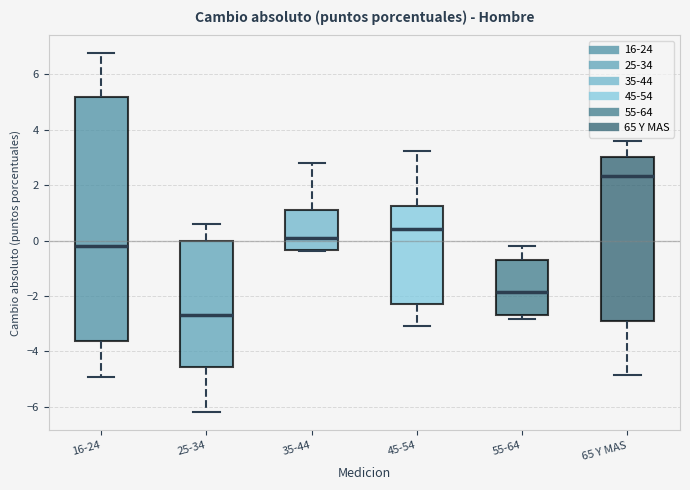

Reading left to right, transcribe this box plot: for each box, give where its median line is, the range the box spans, and where its two whiskers end, as read against the y-axis. The values are not printed on the chart, so give them approximately, as read against the axis.

16-24: median -0.2, box -3.6 to 5.2, whiskers -5.0 to 6.8
25-34: median -2.6, box -4.6 to 0.0, whiskers -6.2 to 0.6
35-44: median 0.0, box -0.4 to 1.2, whiskers -0.4 to 2.8
45-54: median 0.4, box -2.2 to 1.2, whiskers -3.0 to 3.2
55-64: median -1.8, box -2.8 to -0.8, whiskers -2.8 (just below the box's lower edge) to -0.2
65 Y MAS: median 2.4, box -2.8 to 3.0, whiskers -4.8 to 3.6